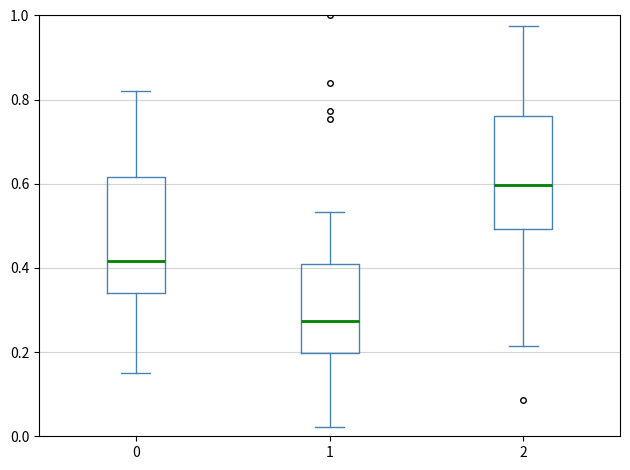

Where is the lower edge of the box at x = 2 on the y-axis? The values are not printed on the chart, so give them approximately, as read against the axis.

0.50